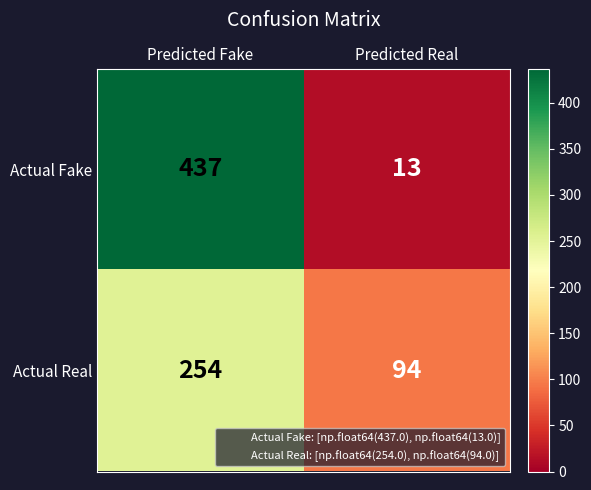

What is the maximum value shown in the chart?

437